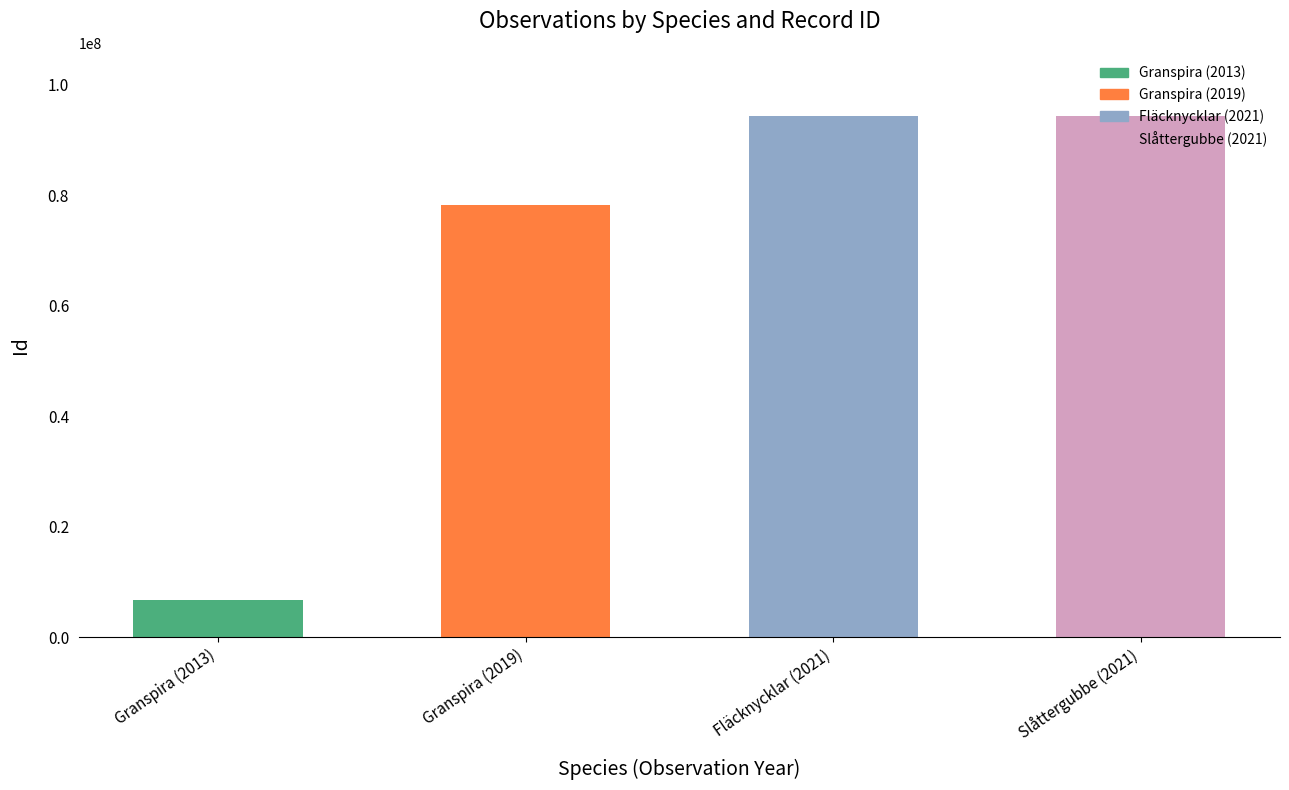

Is it true that the value at Slåttergubbe (2021) is 134559286?

False